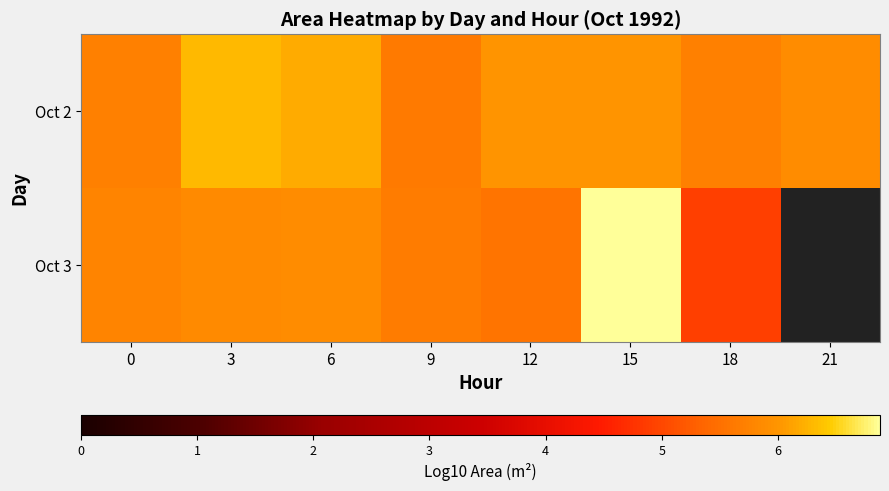

Which series changed the most between 3 and 9?

Oct 2